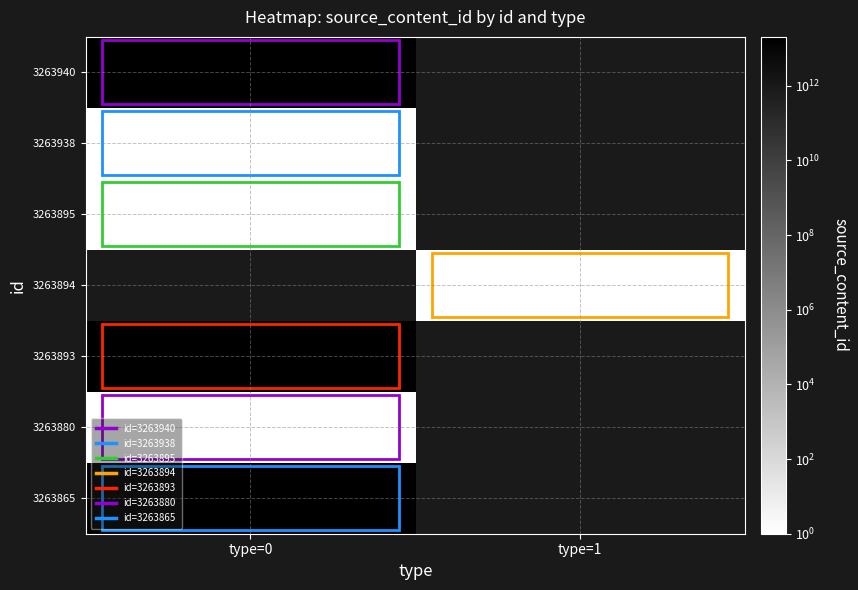

How many categories are shown in the chart?

2